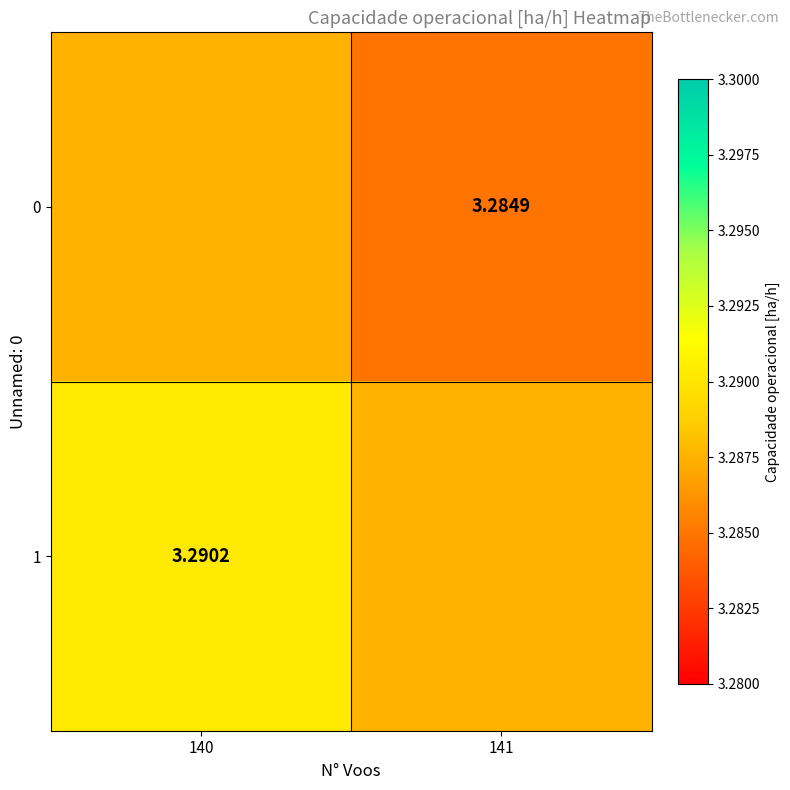

Which has a higher value, 141 or 140?

140